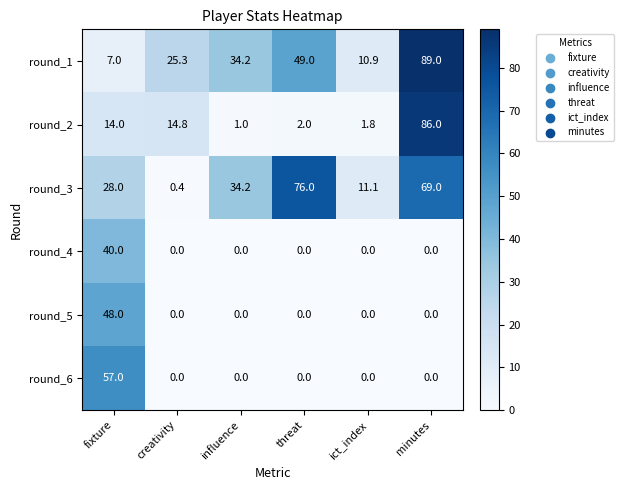

Which series has the largest total across all categories?

round_3